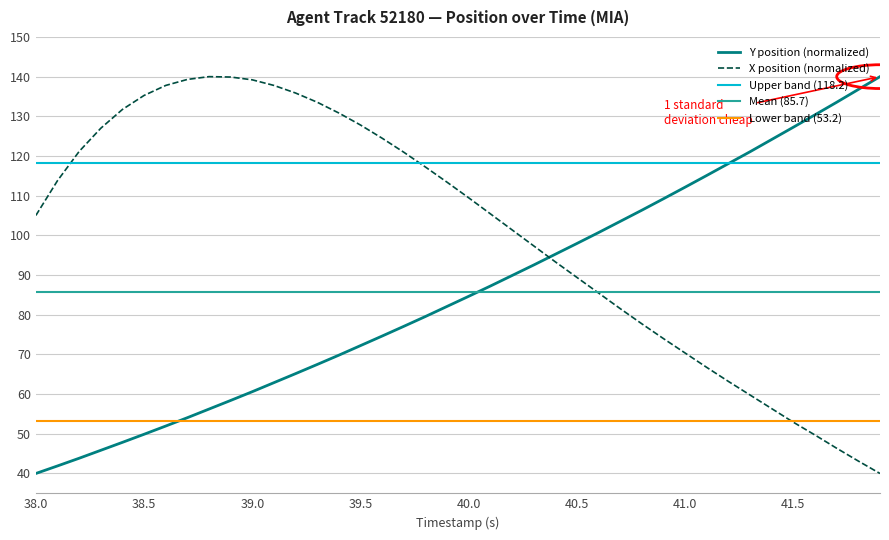

True or false: X position (normalized) and Y position (normalized) intersect in this chart.

True